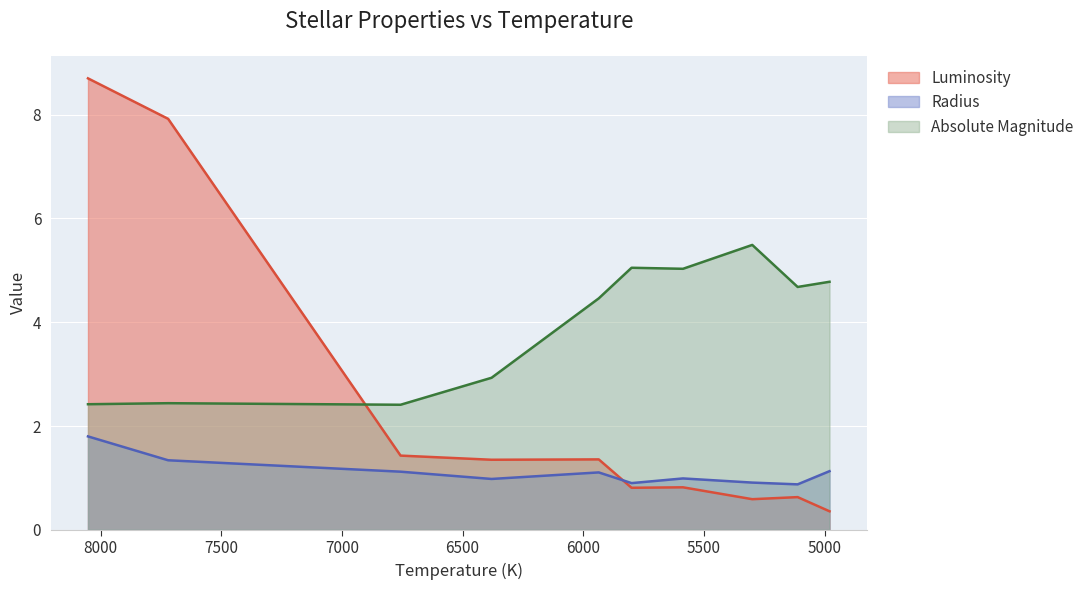

Does the chart display data point markers on the line(s)?

No